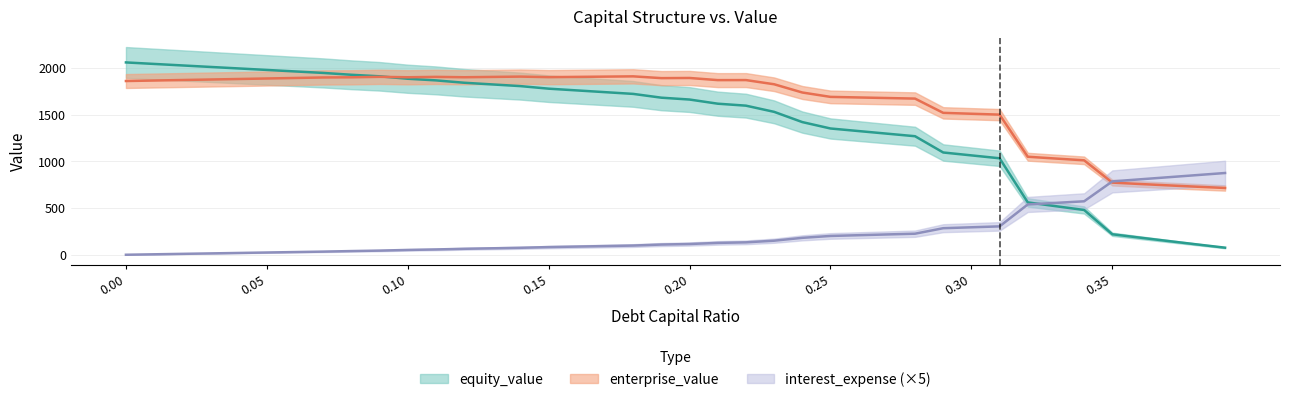

Is this an area chart (filled region under the line)?

No